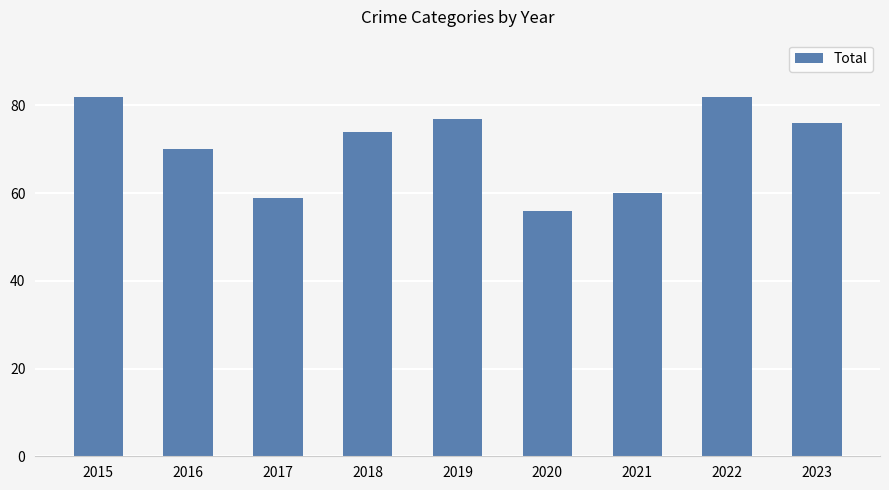

What is the maximum value shown in the chart?

82